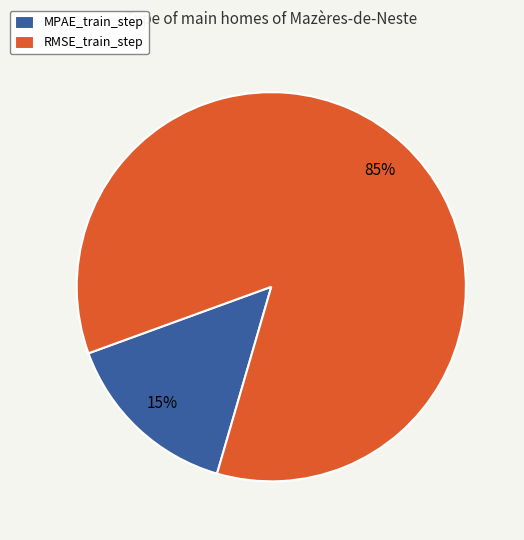

To the nearest percent, what portion does MPAE_train_step represent?

15%